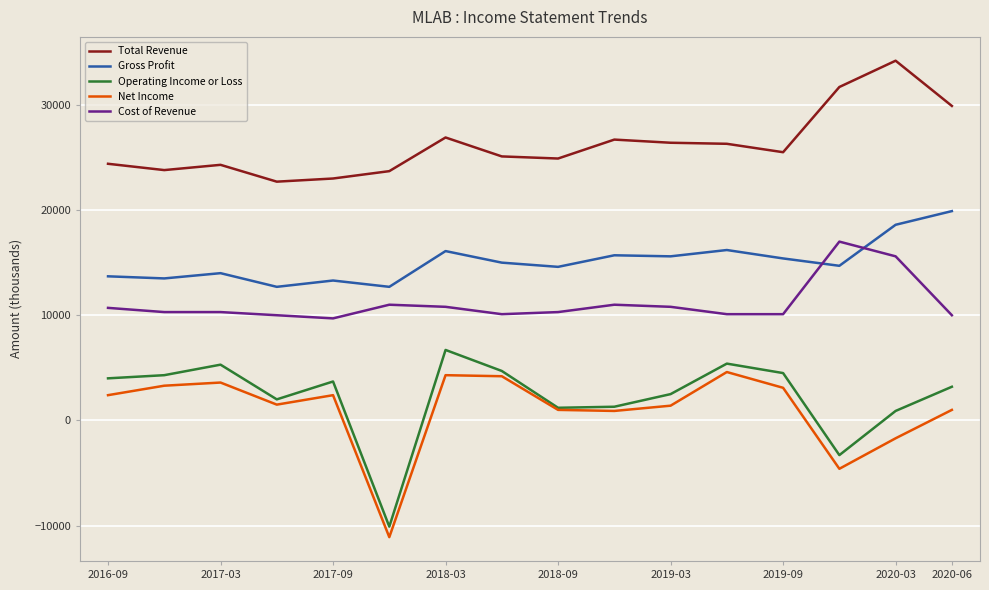

Which series has the largest total across all categories?

Total Revenue